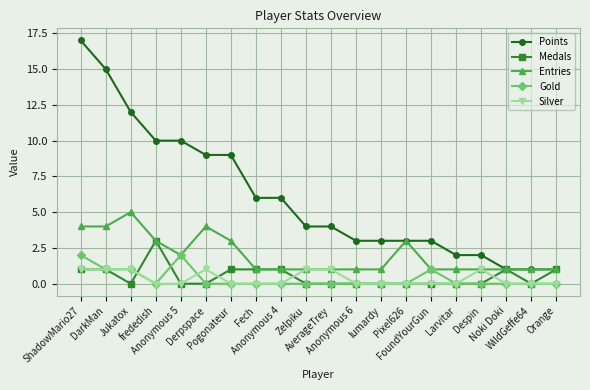

Reading left to right, extract all data points from this chart.

Points: 17	15	12	10	10	9	9	6	6	4	4	3	3	3	3	2	2	1	1	1
Medals: 1	1	0	3	0	0	1	1	1	0	0	0	0	0	0	0	0	1	0	1
Entries: 4	4	5	3	2	4	3	1	1	1	1	1	1	3	1	1	1	1	1	1
Gold: 2	1	1	0	2	0	0	0	0	0	0	0	0	0	1	0	0	0	0	0
Silver: 1	1	1	0	0	1	0	0	0	1	1	0	0	0	0	0	1	0	0	0